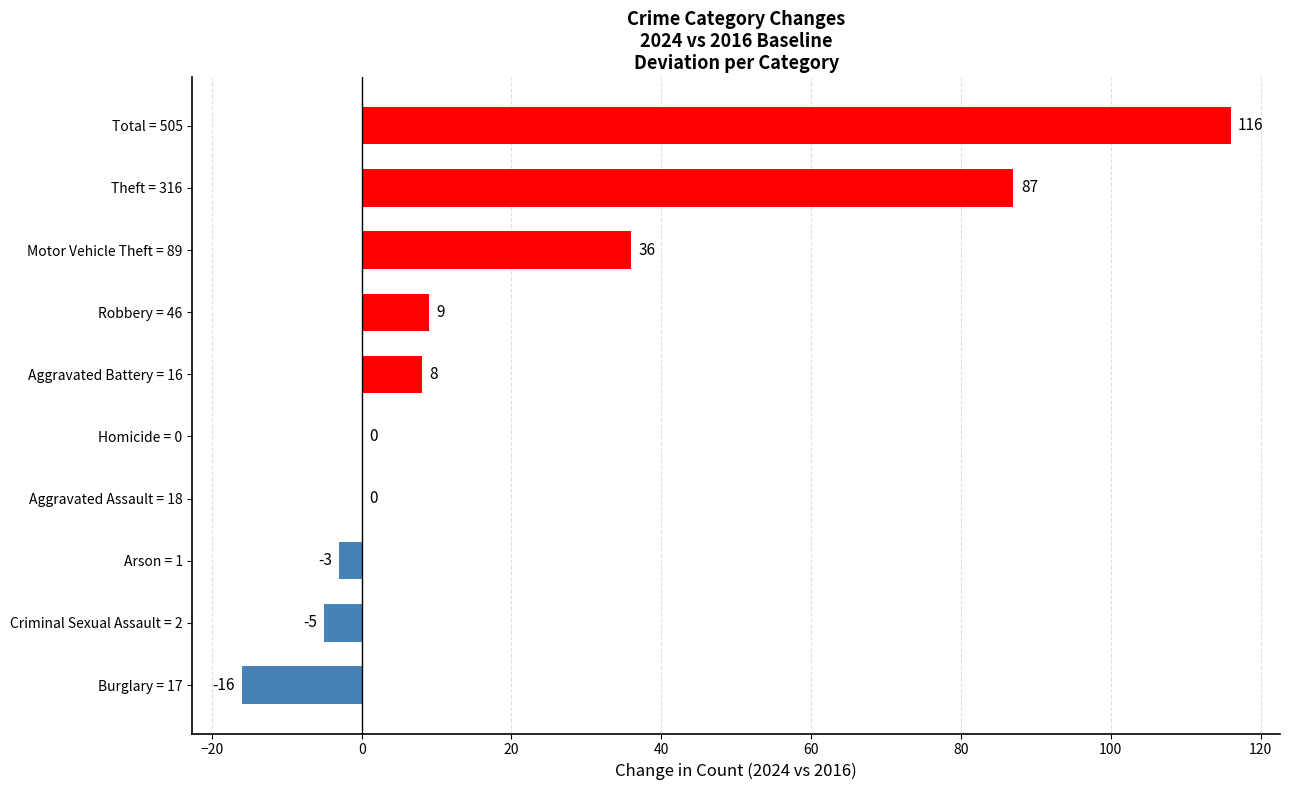

The value at Aggravated Battery = 16 is 8. True or false?

True